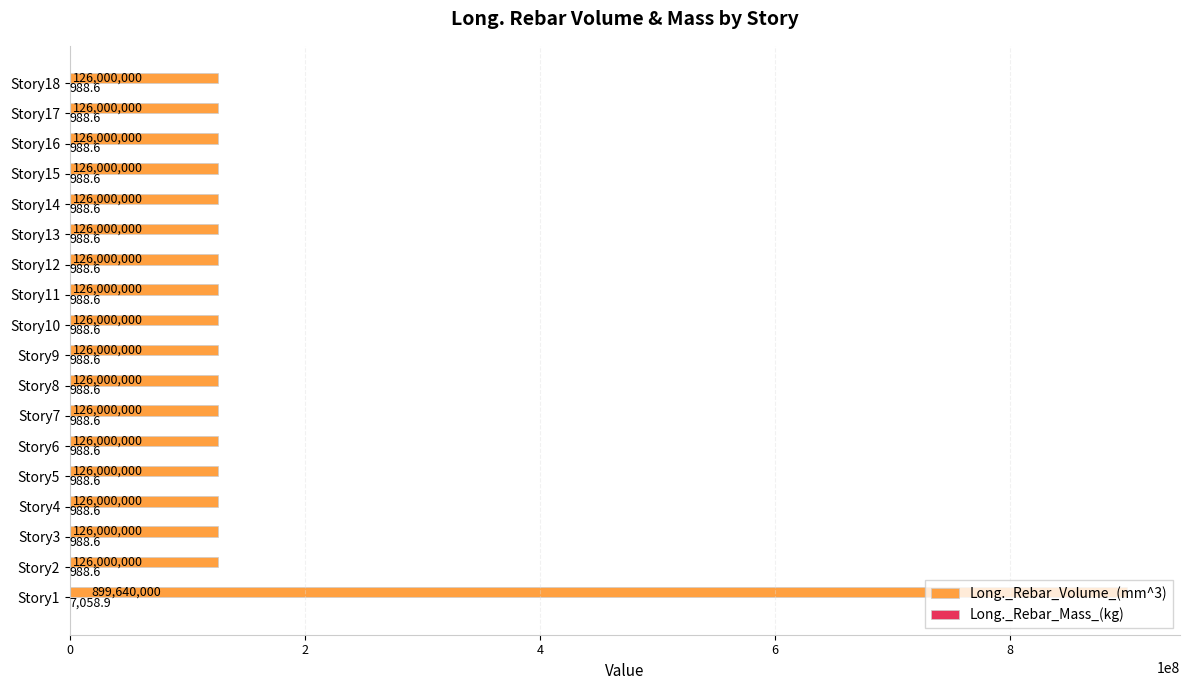

What is the sum of all Long._Rebar_Volume_(mm^3) values?

3041640000.0